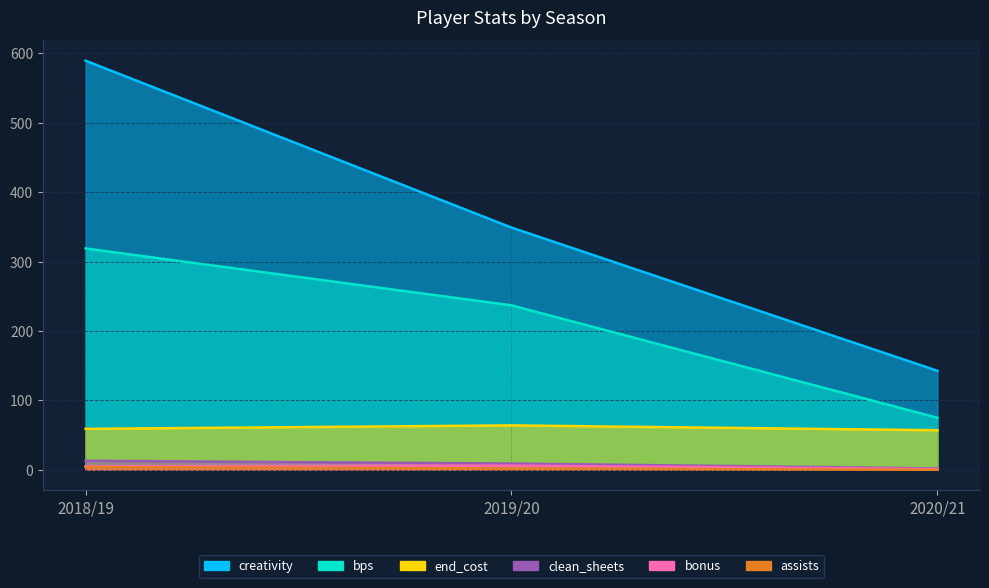

At which label does creativity first exceed 349?

2018/19